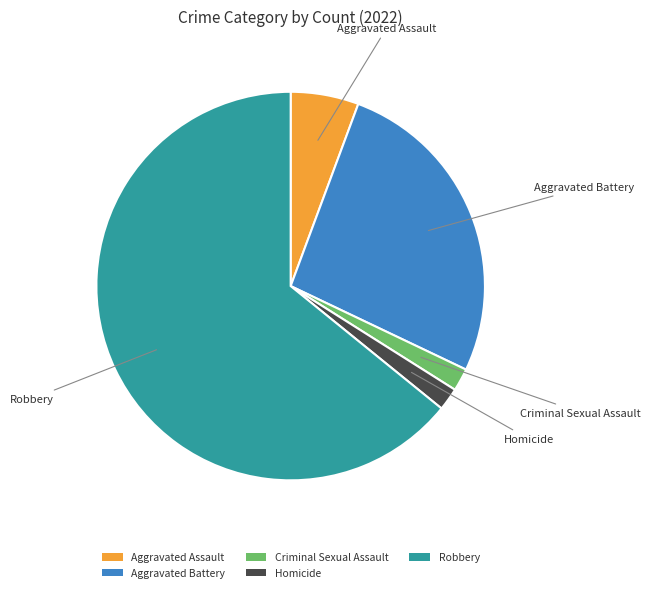

How many slices are in this pie chart?

5